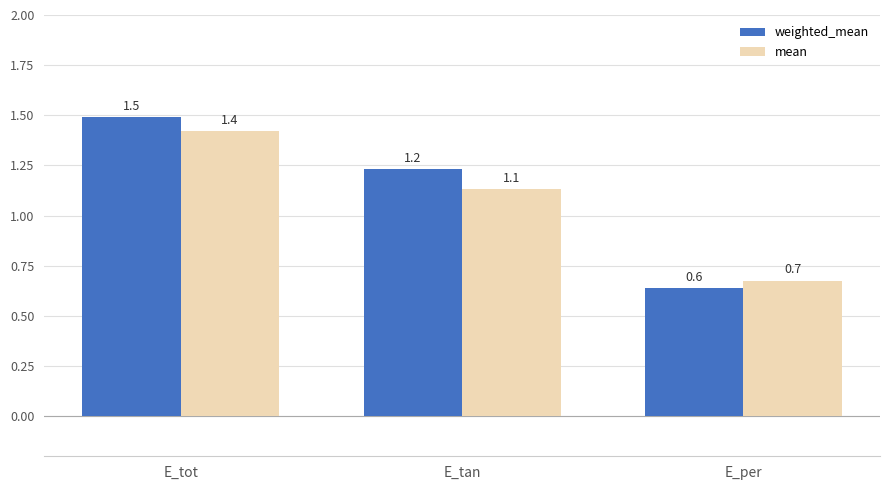

What are all the series names shown in the legend?

weighted_mean, mean